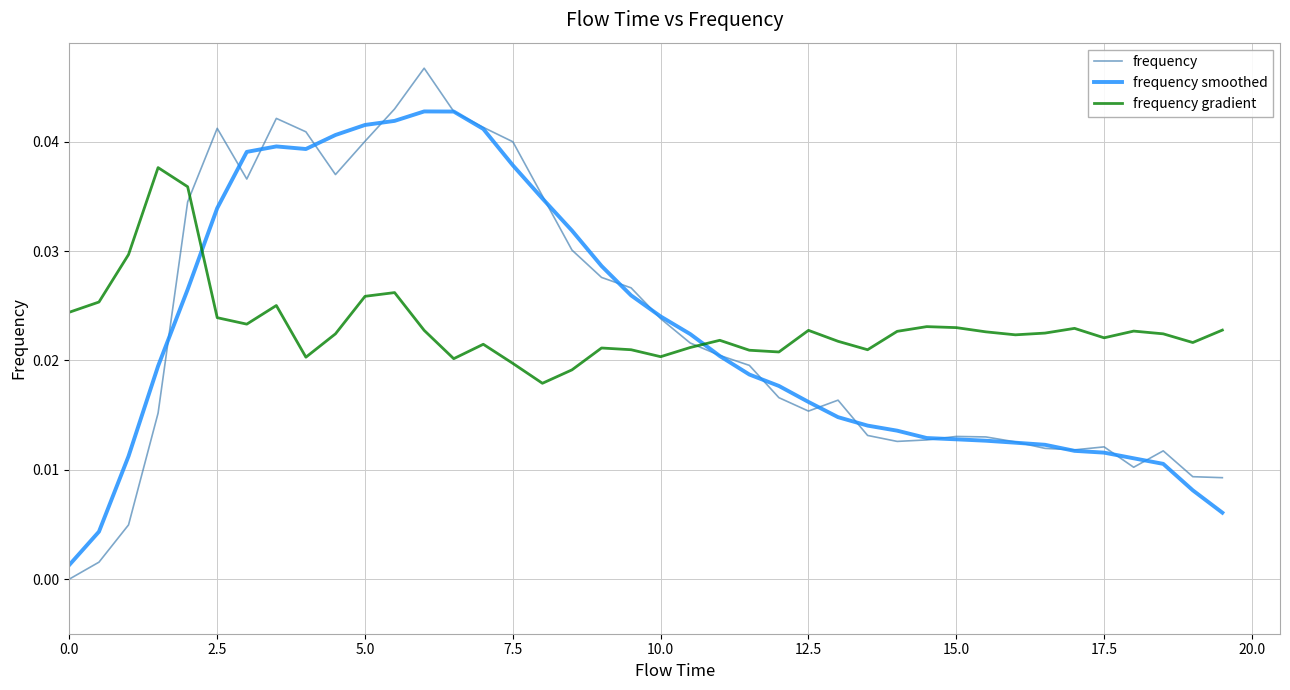

Which series has the widest spread of values?

frequency